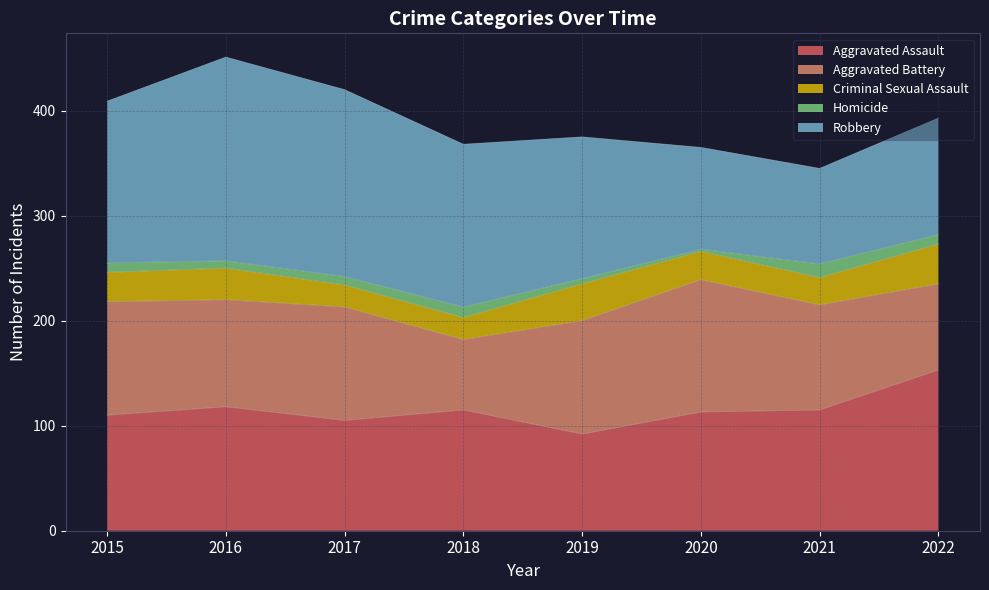

At which category is the sum across all series the highest?

2016